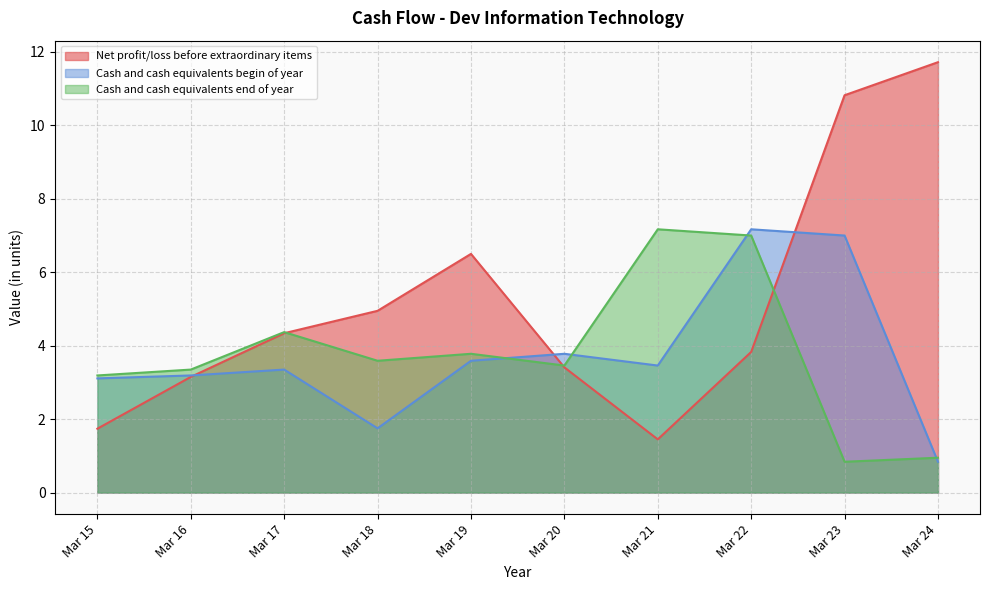

List the series in order of their peak value, highest first.

Net profit/loss before extraordinary items, Cash and cash equivalents begin of year, Cash and cash equivalents end of year